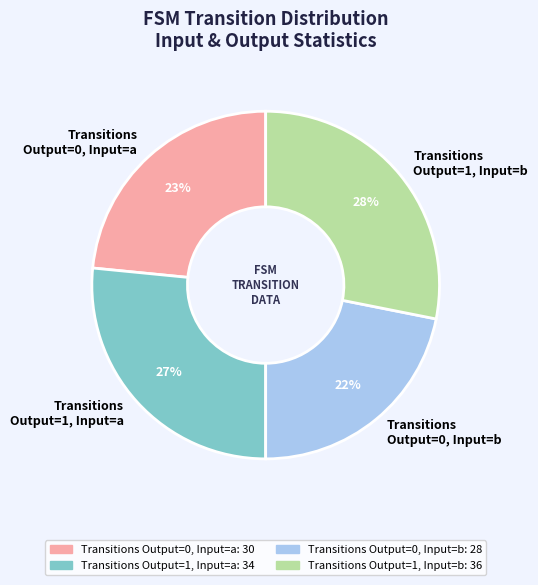

Which category has the smallest portion of the pie?

Transitions Output=0, Input=b